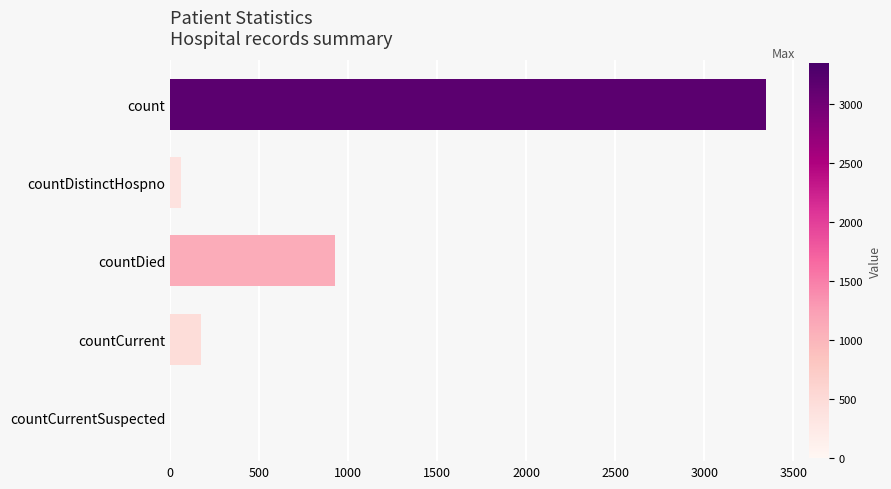

What is the sum of all values?

4503